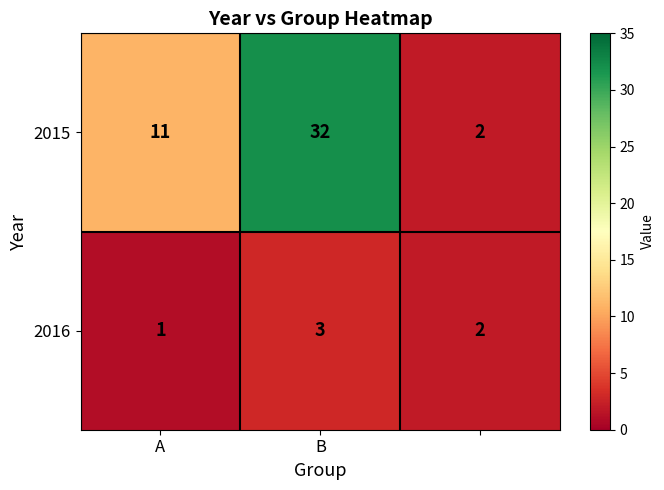

Which series has the largest total across all categories?

2015